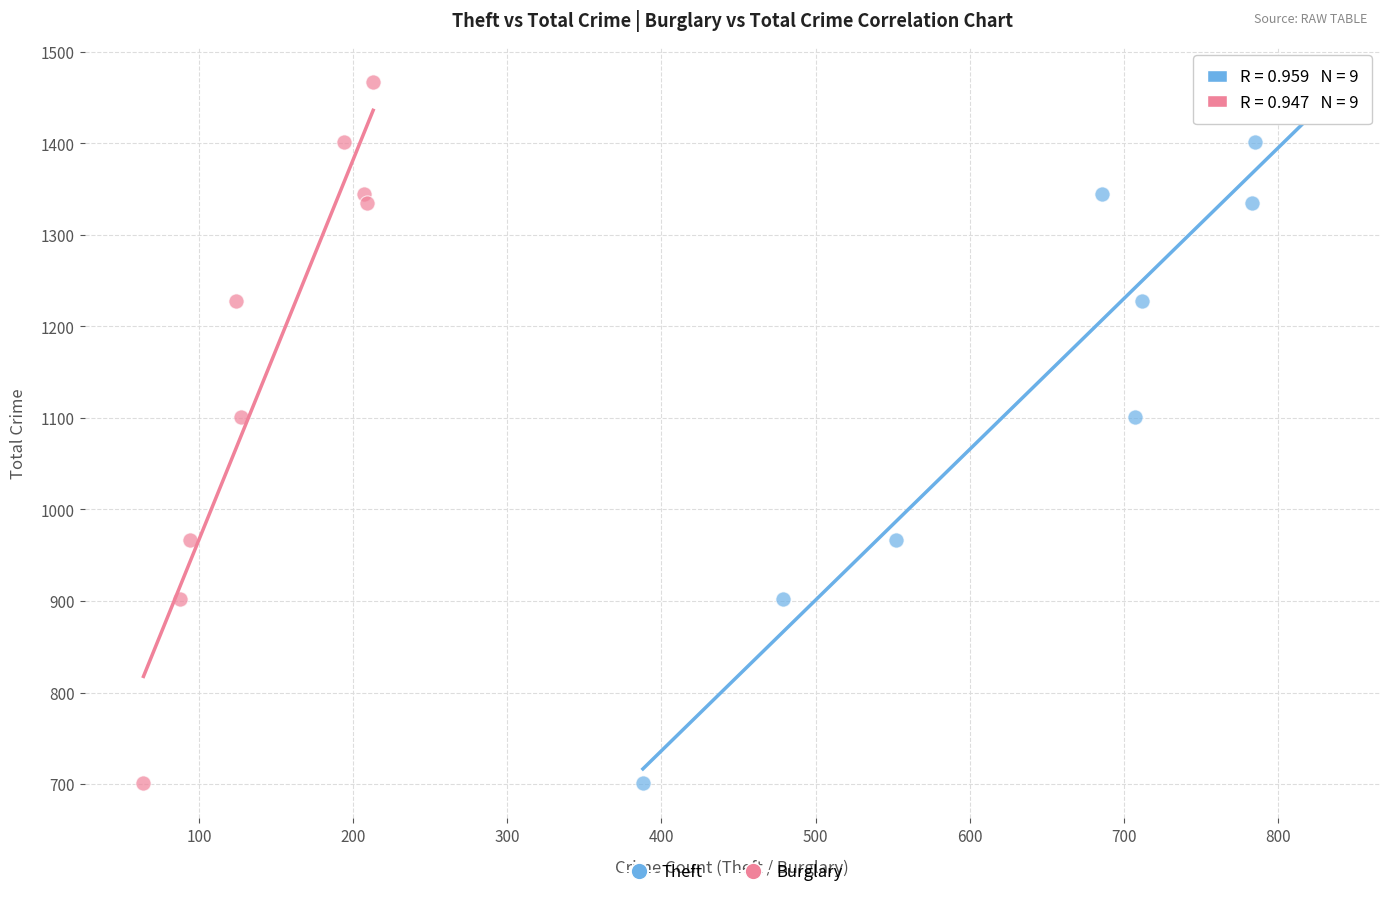

What are all the series names shown in the legend?

Theft, Burglary